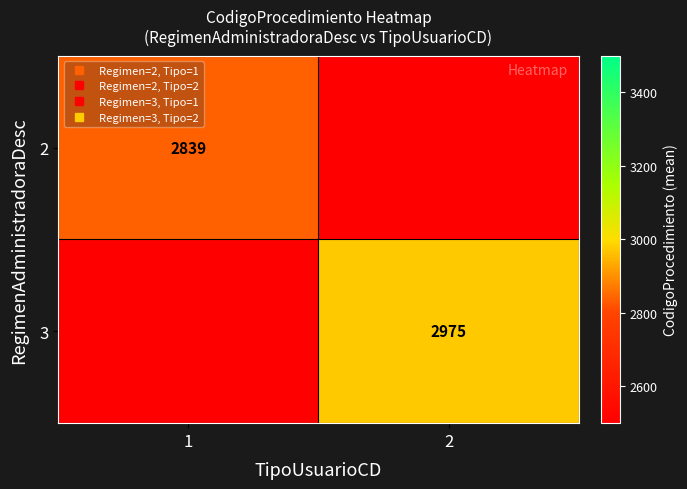

Which has a higher value, 1 or 2?

1